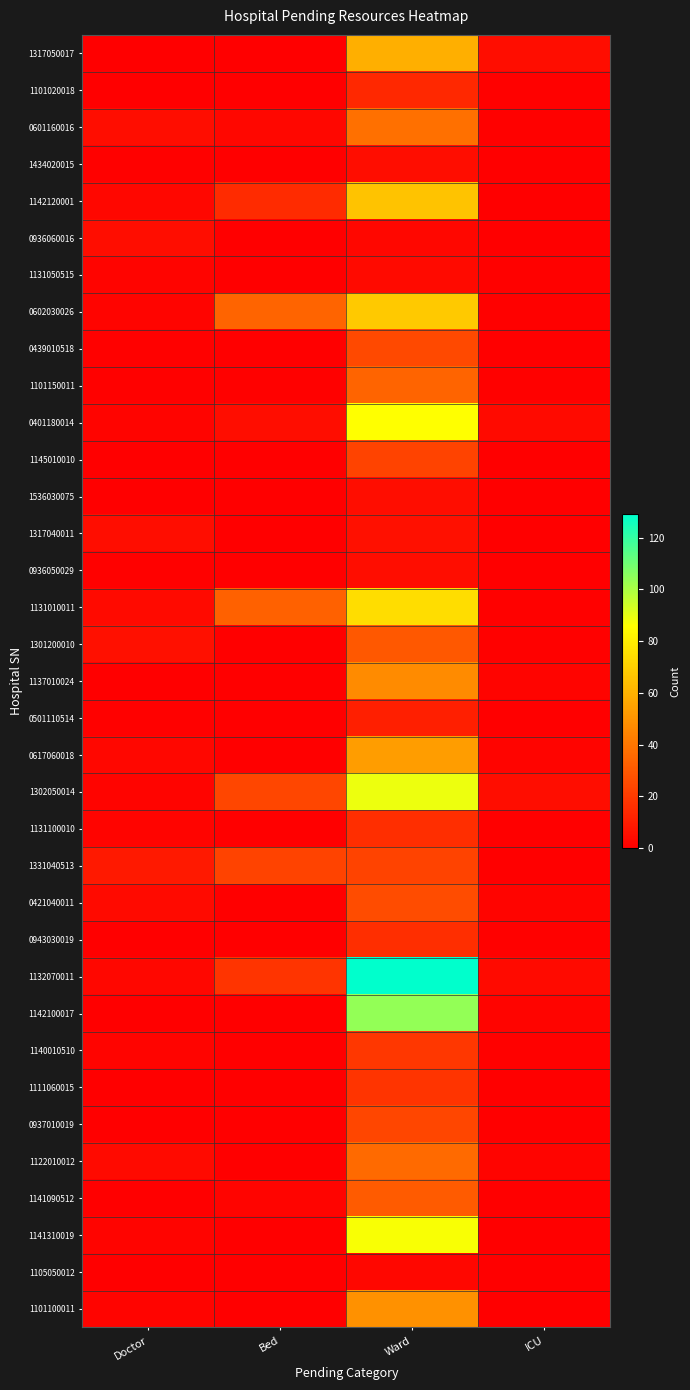

Which series changed the most between Doctor and Ward?

1132070011